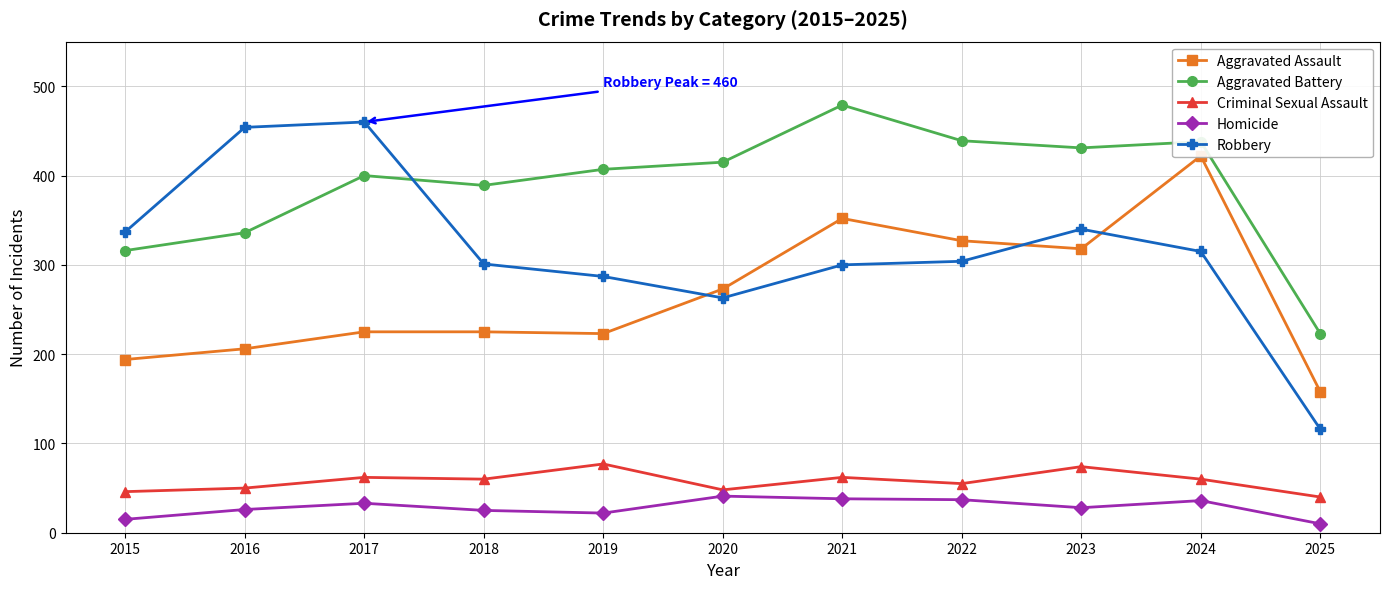

How many interior local valleys does the Robbery series have?

1